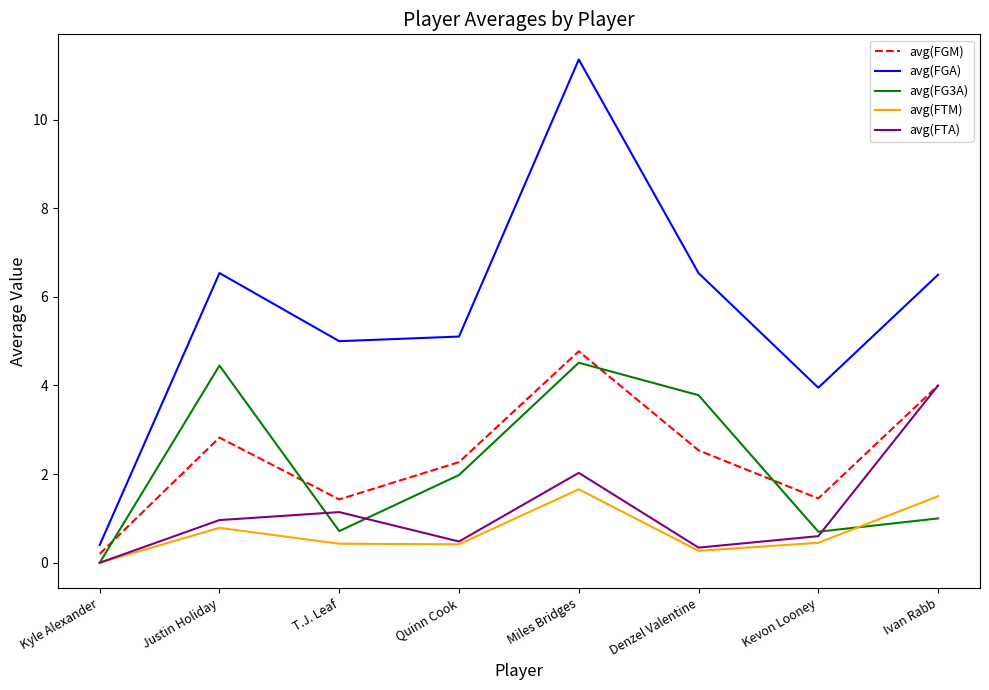

At which category is the sum across all series the highest?

Miles Bridges